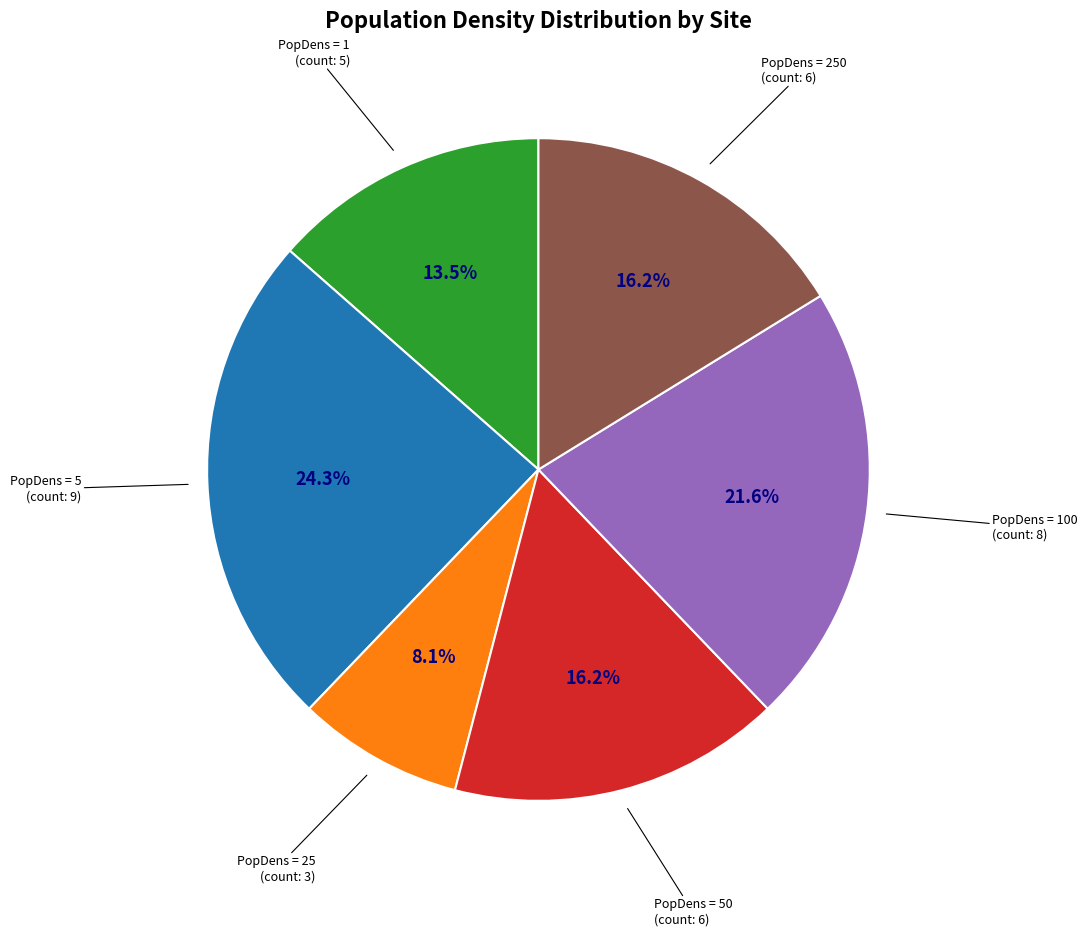

Is there any slice that represents more than half of the pie?

No